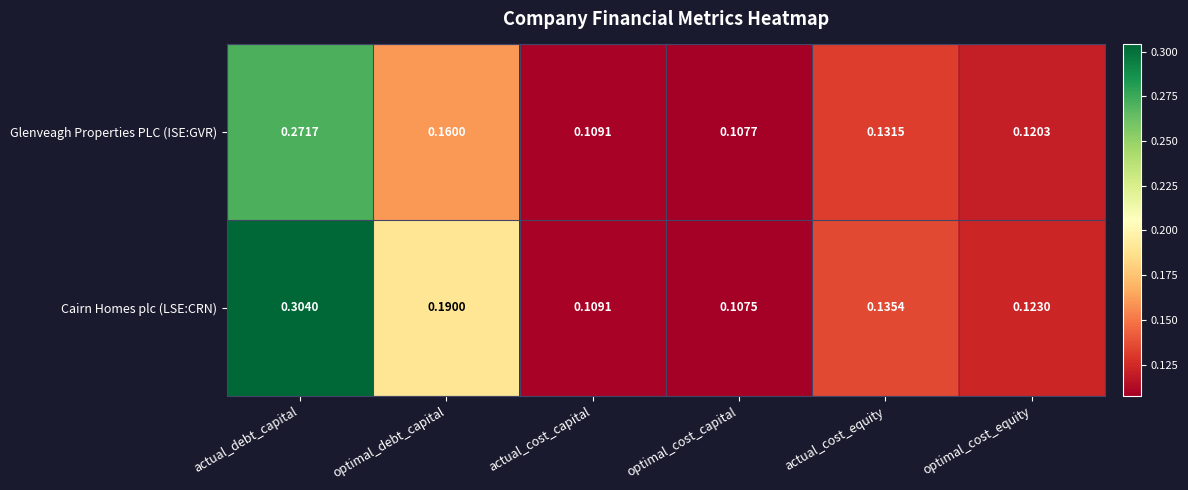

At actual_debt_capital, list the series in order from largest to smallest.

Cairn Homes plc (LSE:CRN), Glenveagh Properties PLC (ISE:GVR)